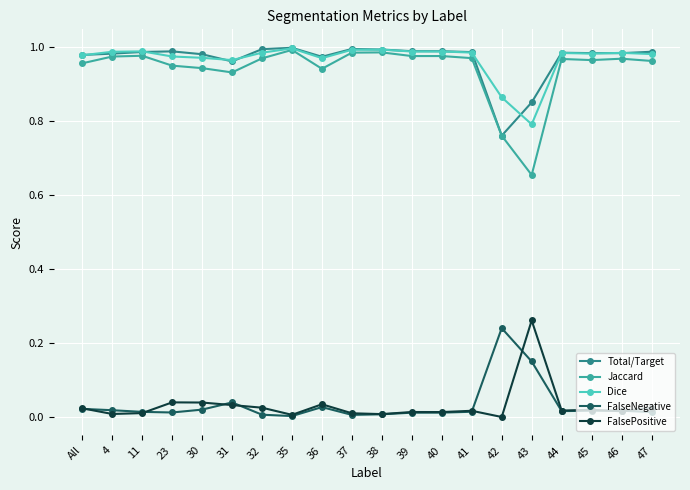

Where is Jaccard nearest to the value 0?

43